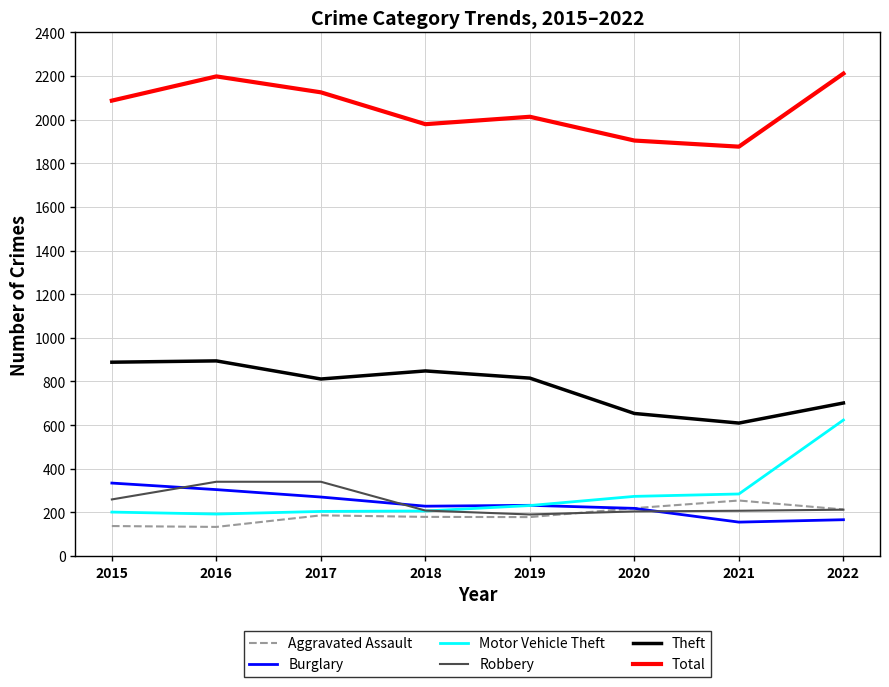

Which series changed the most between 2015 and 2022?

Motor Vehicle Theft